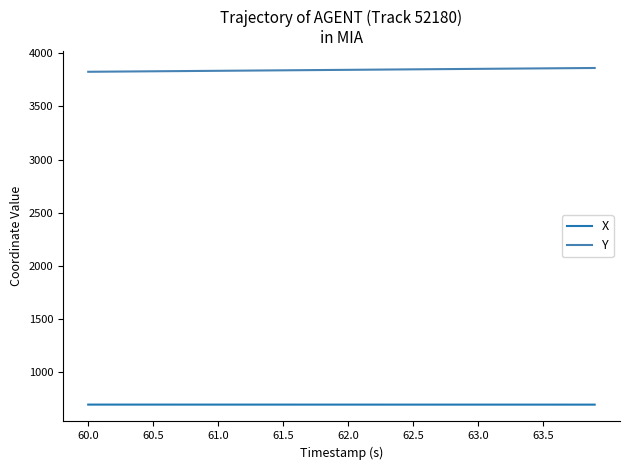

Rank the series by their average value, from lowest to highest.

X, Y